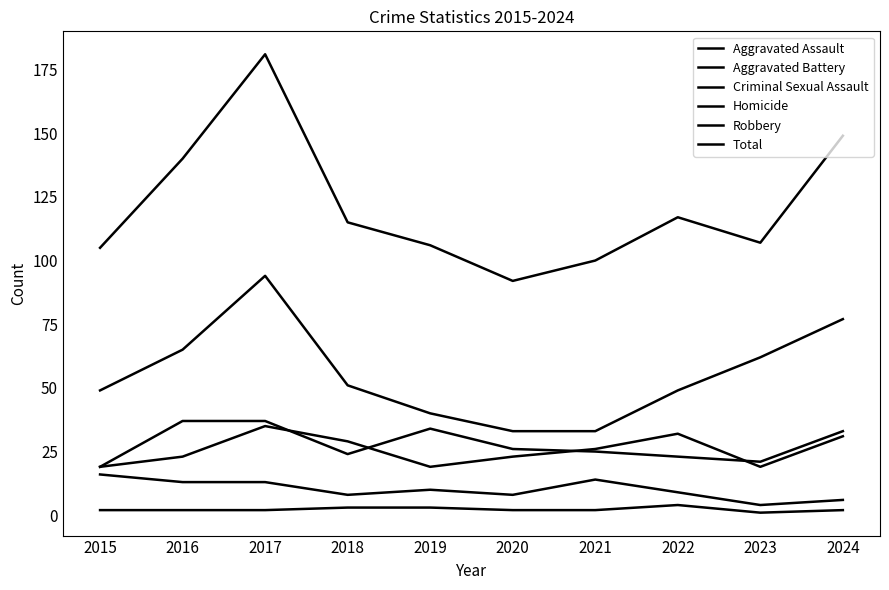

Does the chart have visible grid lines?

No